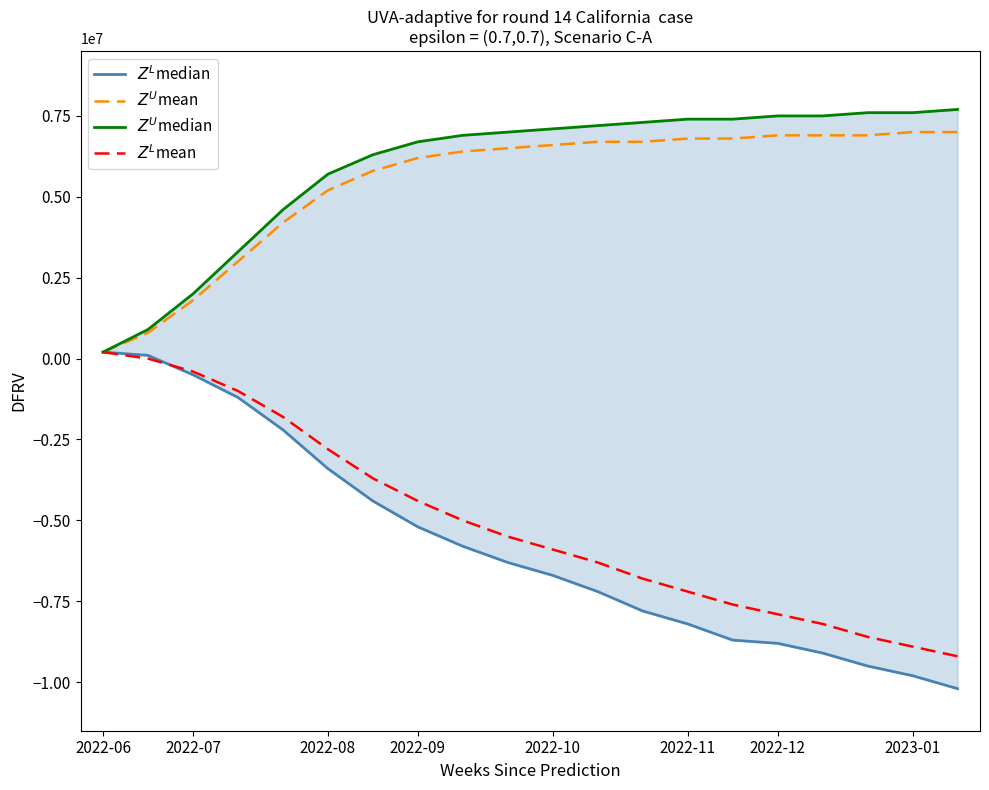

The $Z^L$median series shows -0.8 at 2022-09. True or false?

False